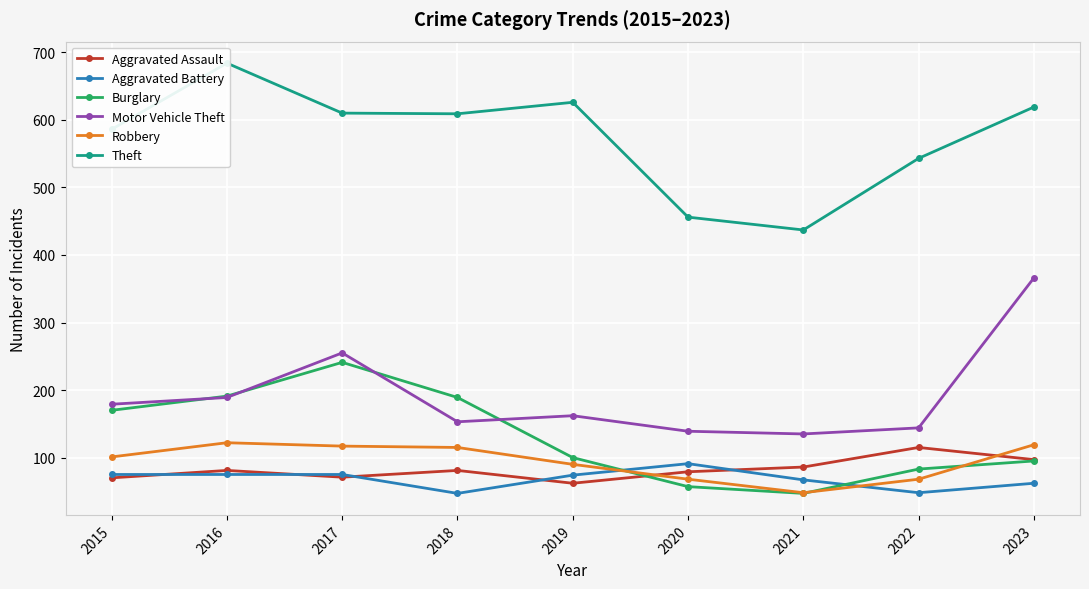

How many data points in Aggravated Assault are above 81?

3